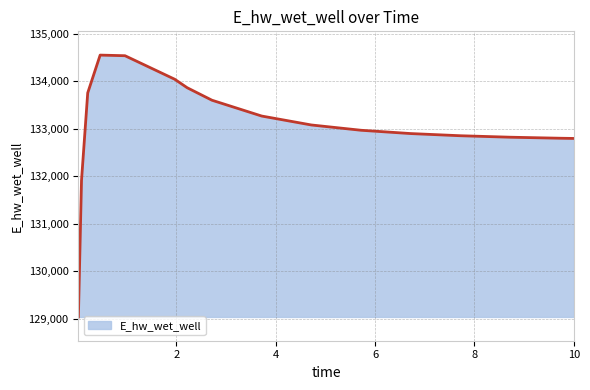

What is the maximum value shown in the chart?

134551.9